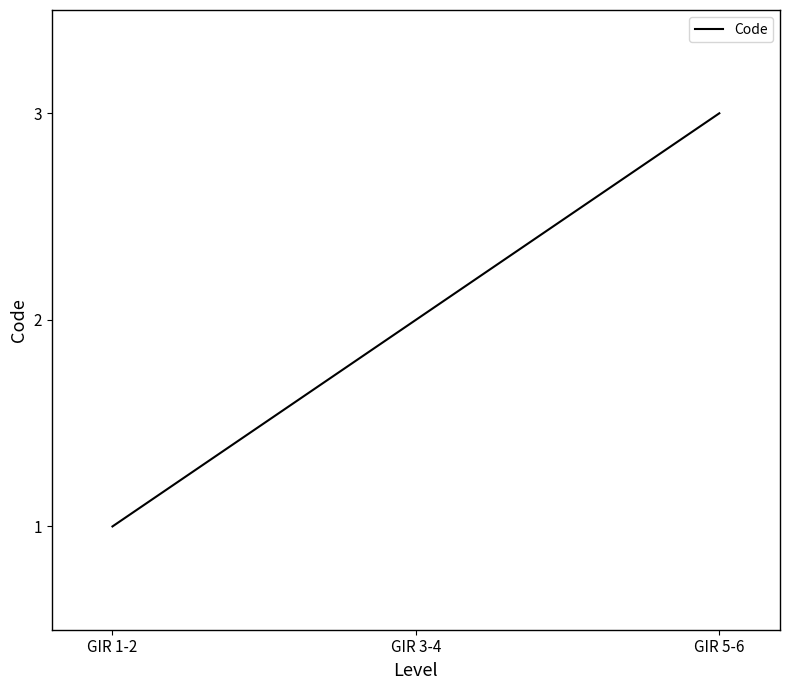

Between GIR 1-2 and GIR 5-6, which is larger?

GIR 5-6